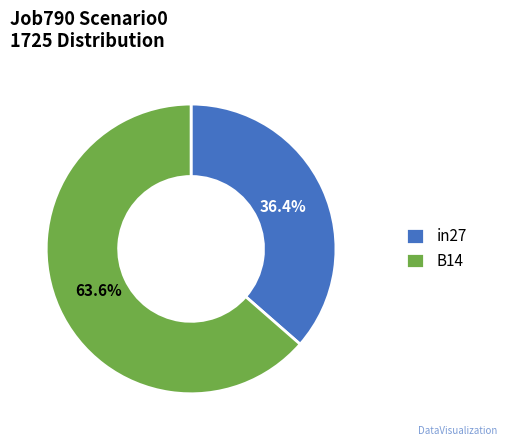

Rank the categories by value from lowest to highest.

in27, B14